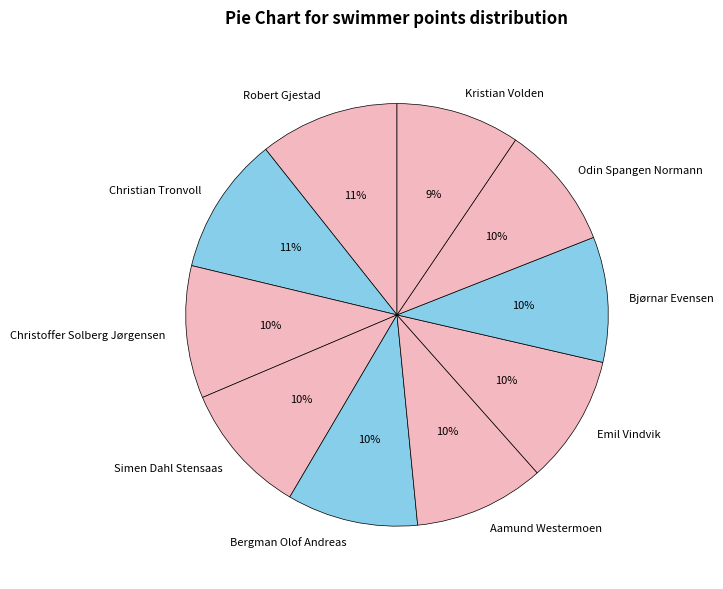

Is Bergman Olof Andreas the majority of the pie?

No